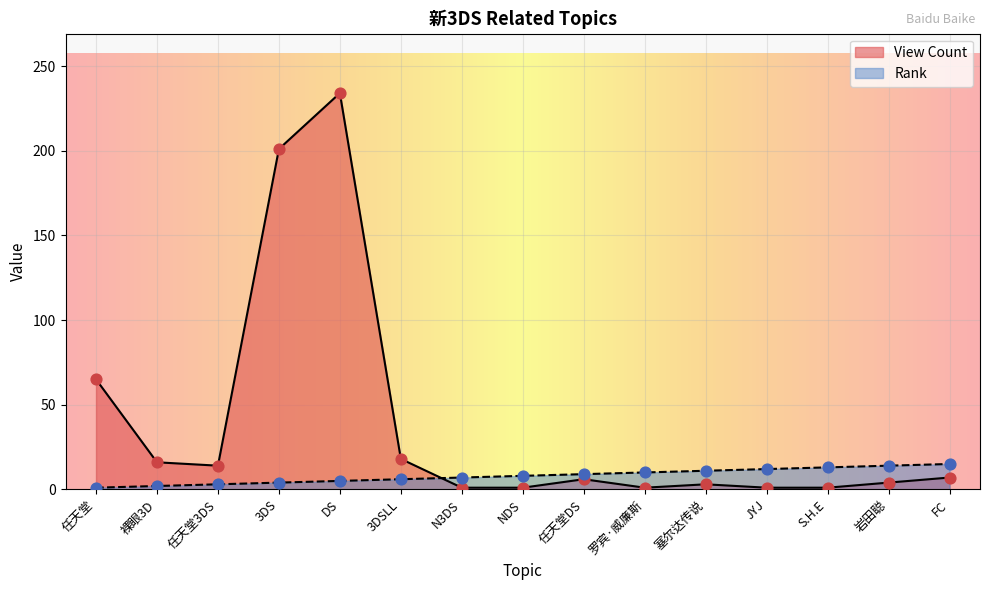

At which category is the sum across all series the highest?

DS